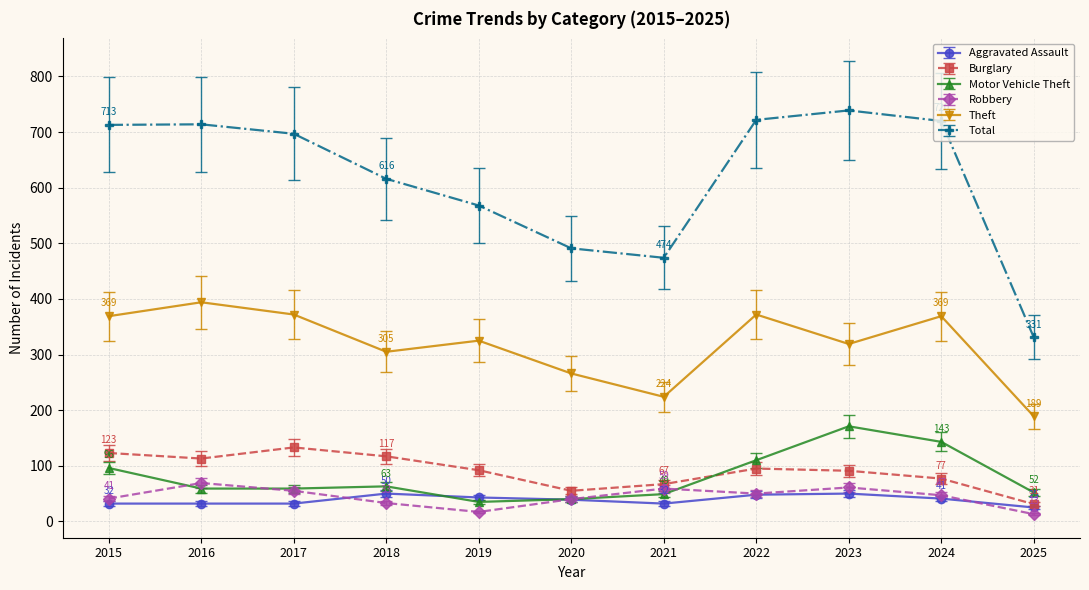

What is the sum of the Total values at 2020 and 2015?

1204